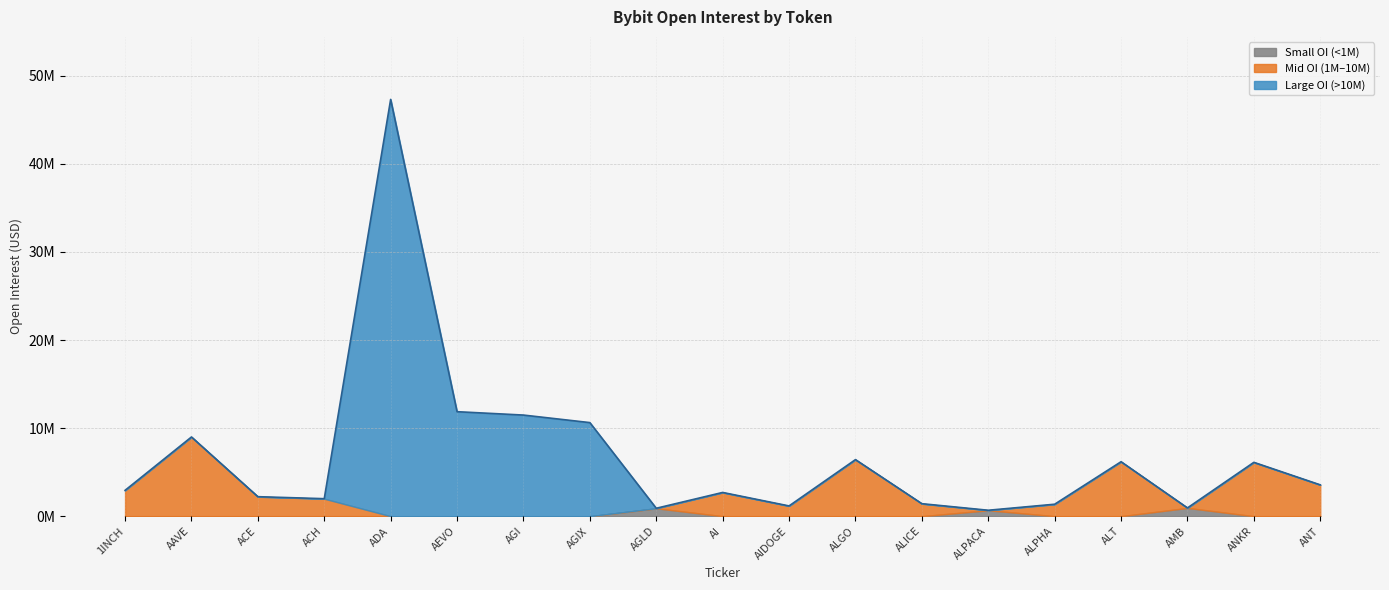

How many interior local peaks (higher than both neighbors) does the data have?

6